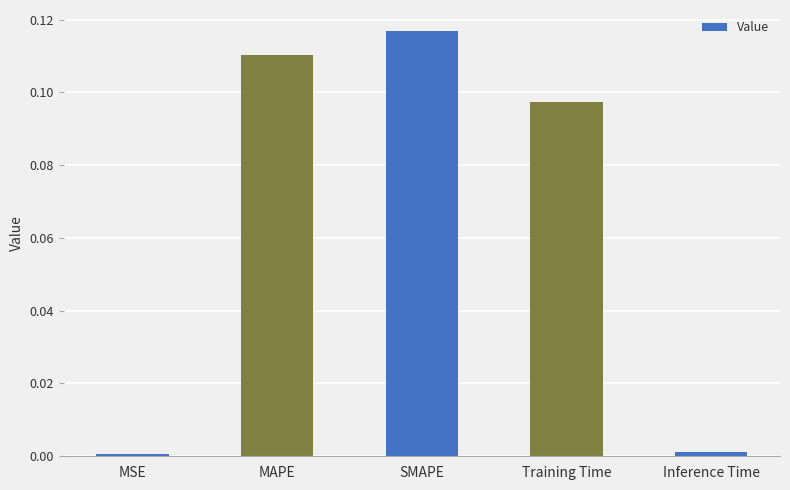

What is the change in value from Training Time to Inference Time?

-0.1